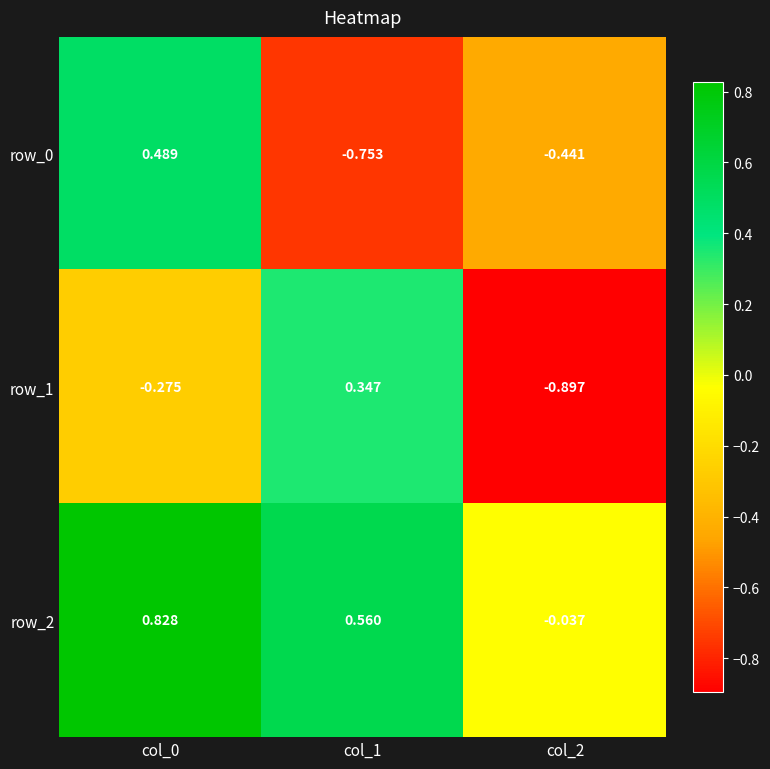

Where is row_2 nearest to the value 0?

col_2